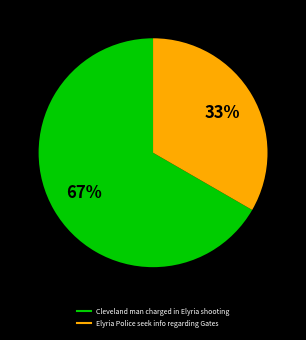

Do Cleveland man charged in Elyria shooting and Elyria Police seek info regarding Gates together represent more than half of the pie?

Yes